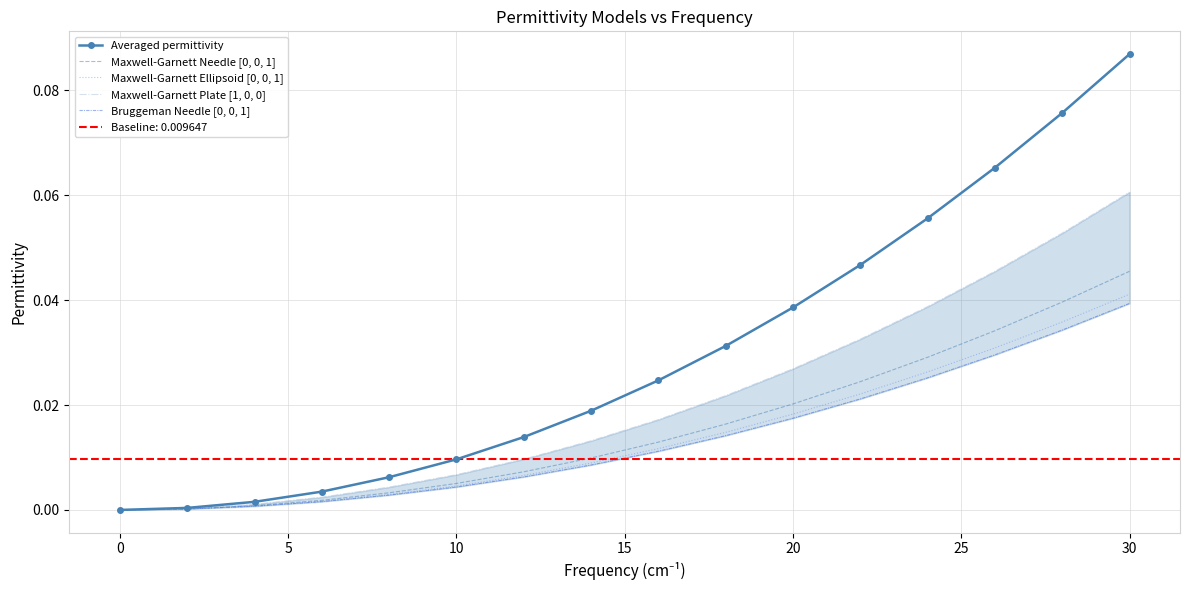

Rank the series by their maximum value, from highest to lowest.

Averaged permittivity, Maxwell-Garnett Plate [1, 0, 0], Maxwell-Garnett Needle [0, 0, 1], Maxwell-Garnett Ellipsoid [0, 0, 1], Bruggeman Needle [0, 0, 1]